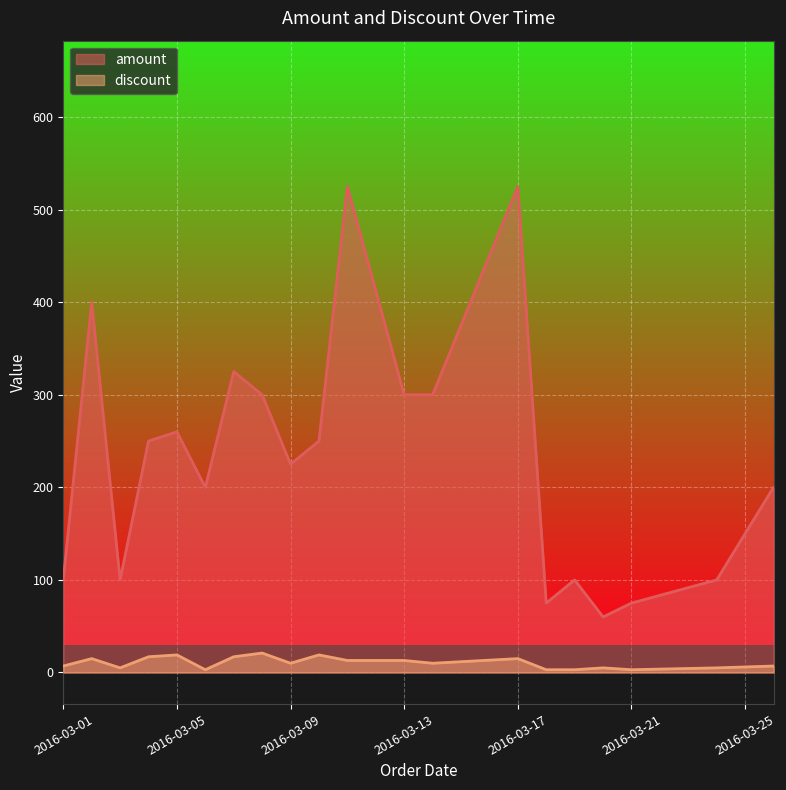

Which series has the largest range (max minus min)?

amount